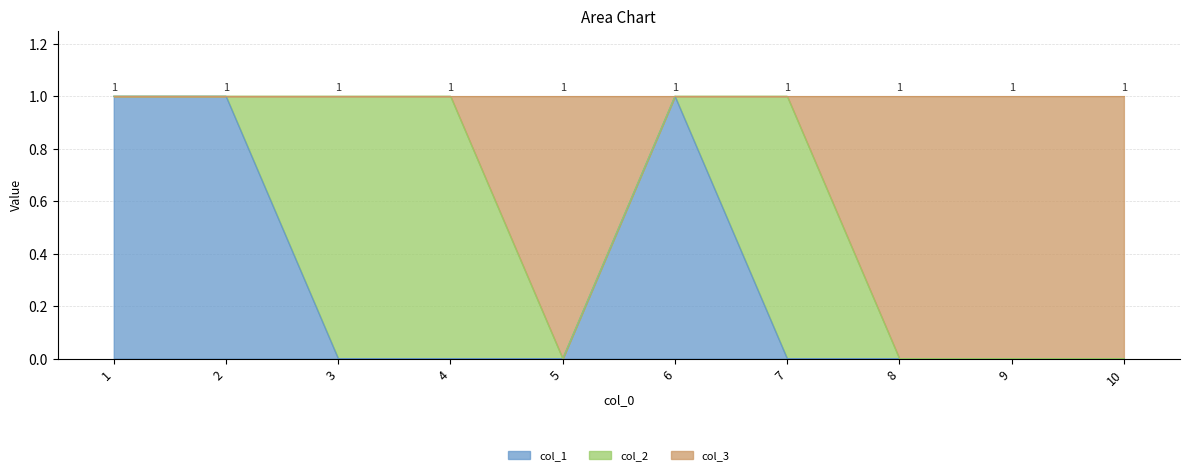

Which category has the highest value across all series?

1